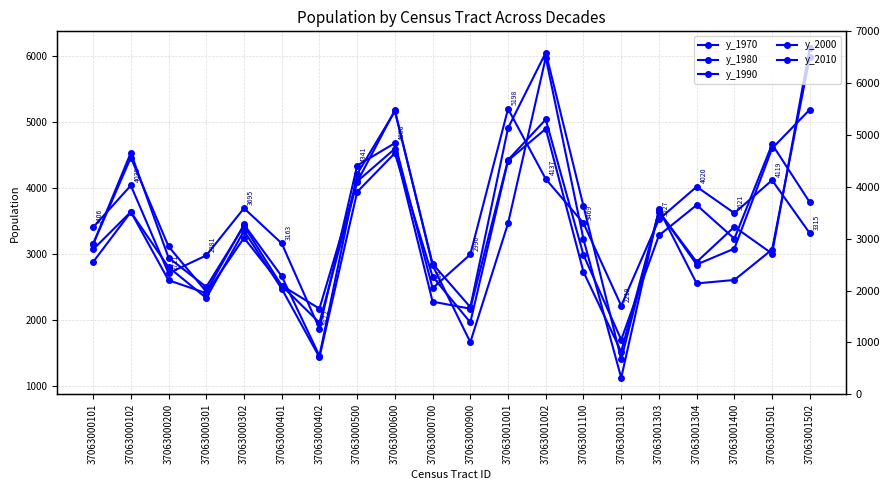

Reading left to right, transcribe all the data shown in this chart.

y_1970: 3406	4039	2711	2981	3695	3163	1872	4341	4680	2484	2996	5198	4137	3469	2219	3527	4020	3621	4119	3315
y_1980: 3071	3640	2605	2409	3246	2525	2175	4101	4595	2281	2174	4426	5038	2987	1705	3283	3743	3234	4663	3783
y_1990: 2881	3637	2802	2337	3352	2477	1440	3942	4529	2660	1967	4416	4897	2731	1524	3649	2843	3084	4600	5188
y_2000: 3151	4462	3116	2432	3449	2665	1461	4213	5163	2854	2198	4908	6050	3727	1407	3642	2882	3413	3008	6122
y_2010: 3152	4535	2946	2504	3426	2523	1963	4093	5177	2830	1668	3466	5974	3225	1128	3676	2557	2609	3070	5986